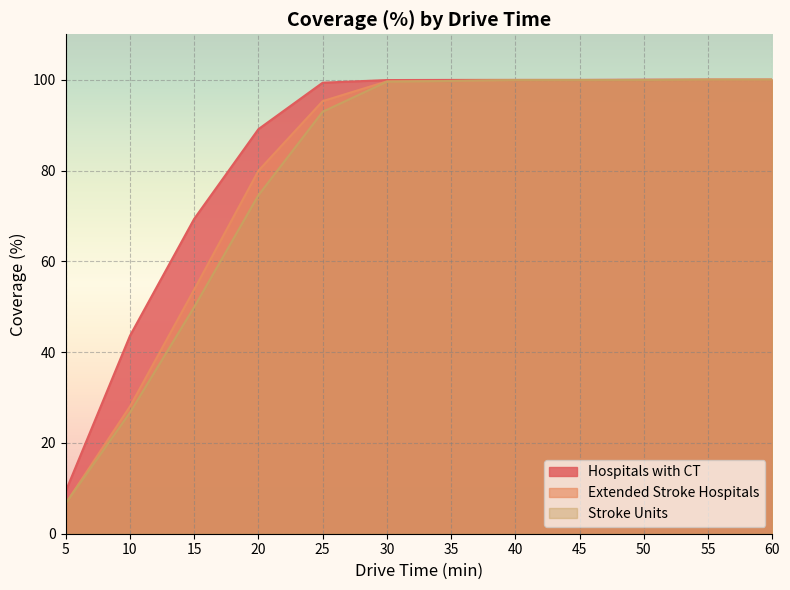

Rank the series at 45 from lowest to highest value.

Extended Stroke Hospitals, Stroke Units, Hospitals with CT